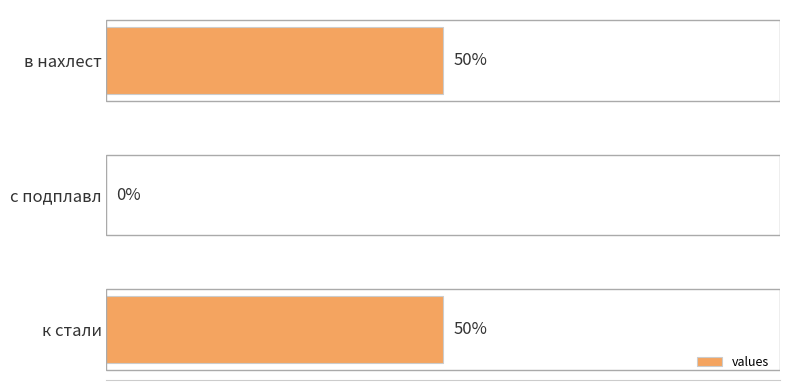

Which has a higher value, с подплавл or к стали?

к стали